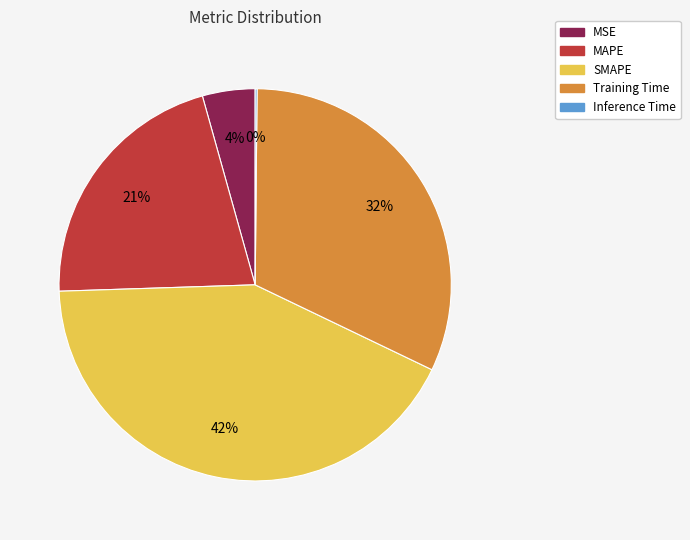

True or false: Training Time accounts for 23% of the total.

False